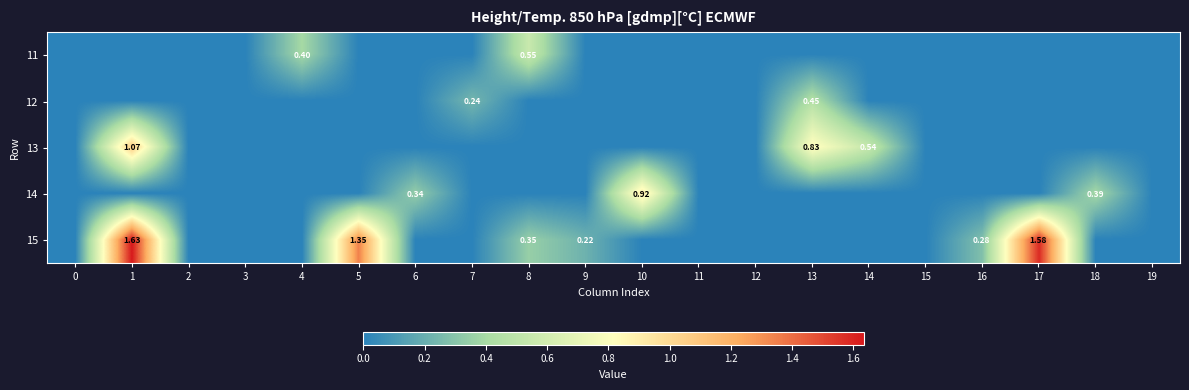

How many categories are shown in the chart?

20